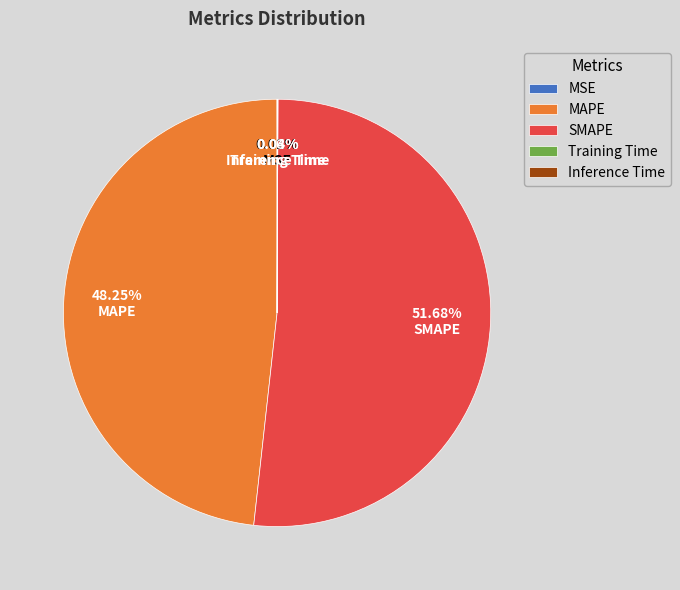

Which slice is the largest?

SMAPE